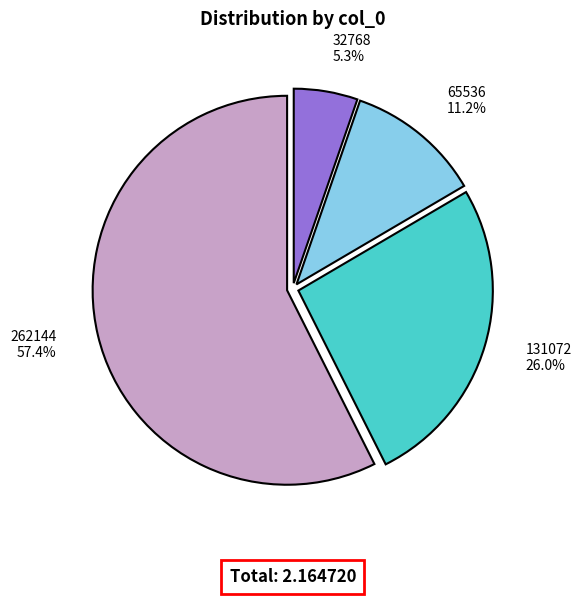

Is there any slice that represents more than half of the pie?

Yes